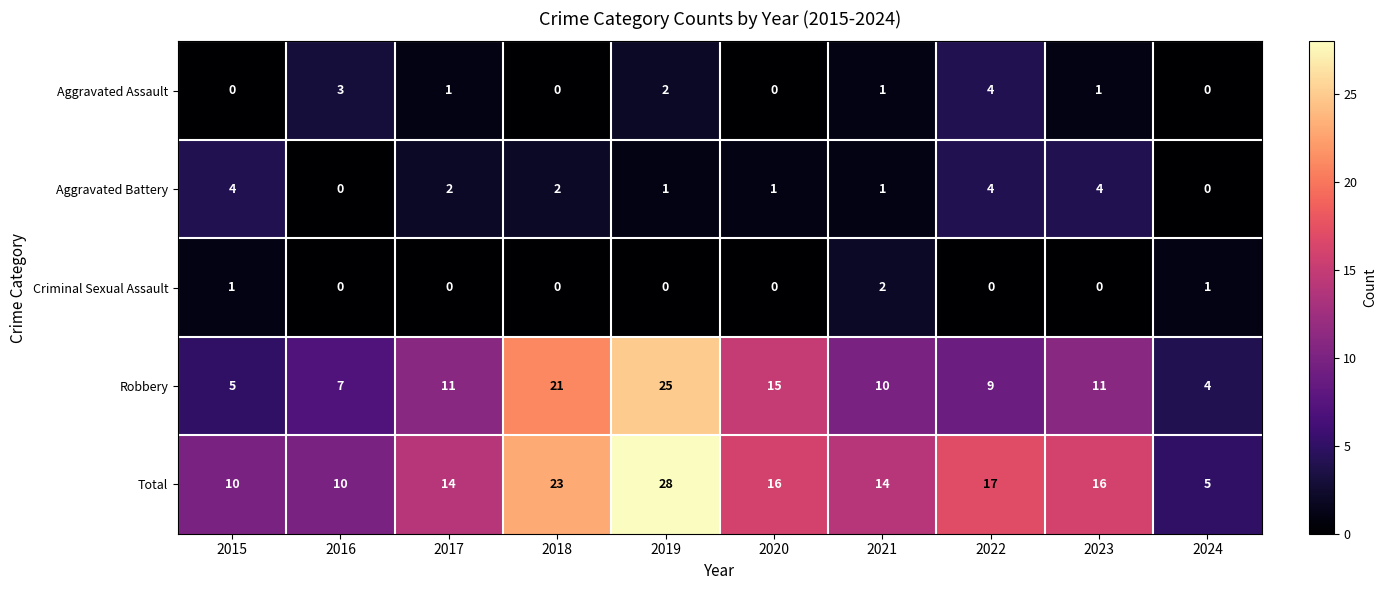

What is the difference between the second highest and second lowest values in the Robbery series?

16